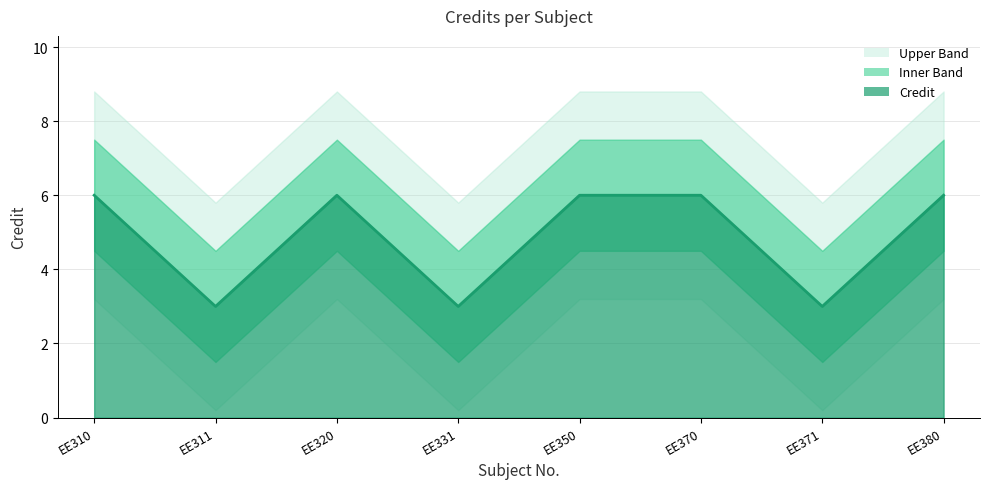

Rank the categories by value from lowest to highest.

EE311, EE331, EE371, EE310, EE320, EE350, EE370, EE380